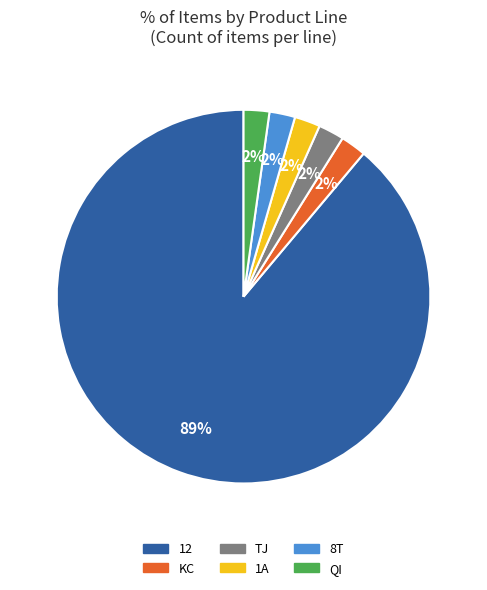

True or false: 12 accounts for 80% of the total.

False